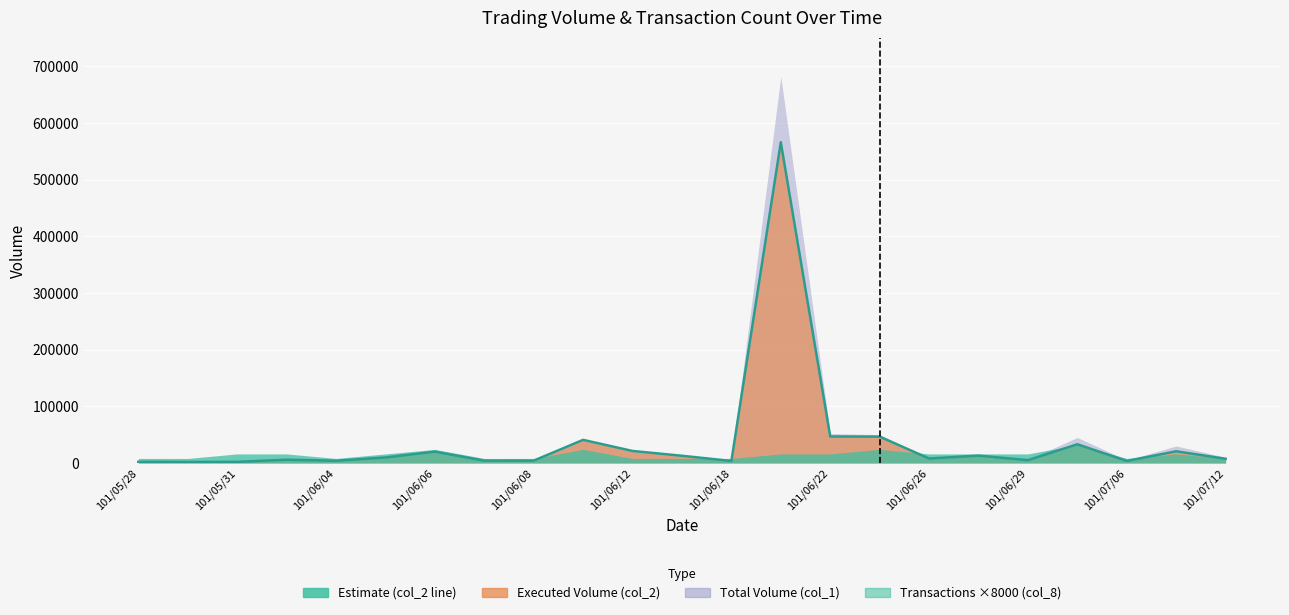

Reading left to right, transcribe all the data shown in this chart.

col_1: col_1=2000	col_2=2000	col_8=2000	3=6000	4=4000	5=10000	6=21000	7=4000	8=4000	9=39000	10=20000	11=12000	12=4000	13=682000	14=52000	15=50000	16=8000	17=15000	18=6000	19=45000	20=5000	21=30000	22=10000
col_2: col_1=1980	col_2=1820	col_8=1960	3=5760	4=3960	5=9680	6=20030	7=4080	8=4120	9=40780	10=21200	11=12720	12=3520	13=566060	14=46760	15=46500	16=7860	17=13000	18=4950	19=33000	20=3600	21=20600	22=7400
col_8: col_1=1	col_2=1	col_8=2	3=2	4=1	5=2	6=3	7=1	8=1	9=3	10=1	11=1	12=1	13=2	14=2	15=3	16=2	17=2	18=2	19=4	20=1	21=2	22=1